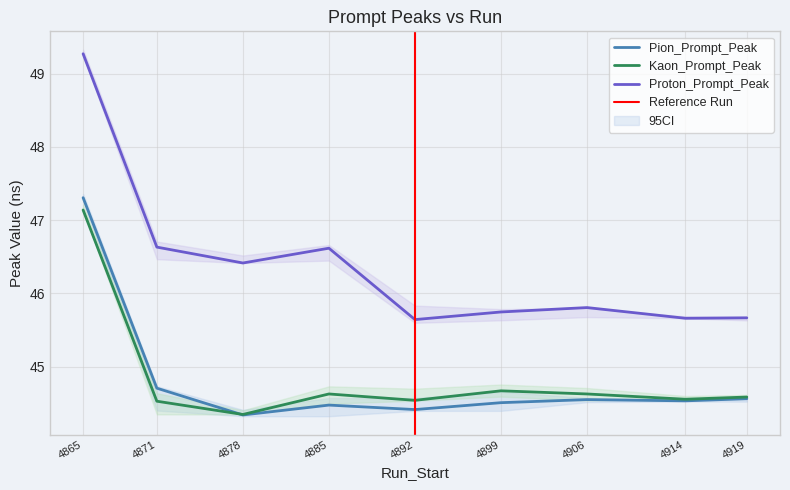

Which series changed the most between 4899 and 4919?

Kaon_Prompt_Peak